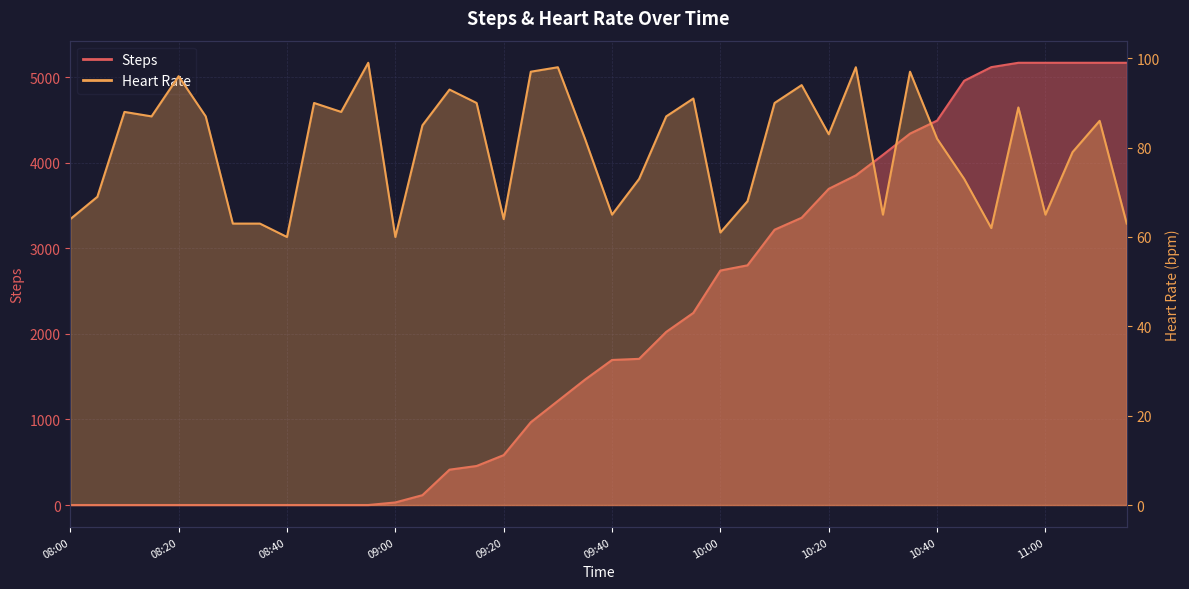

Where does the Steps series first go above 1695?

09:45